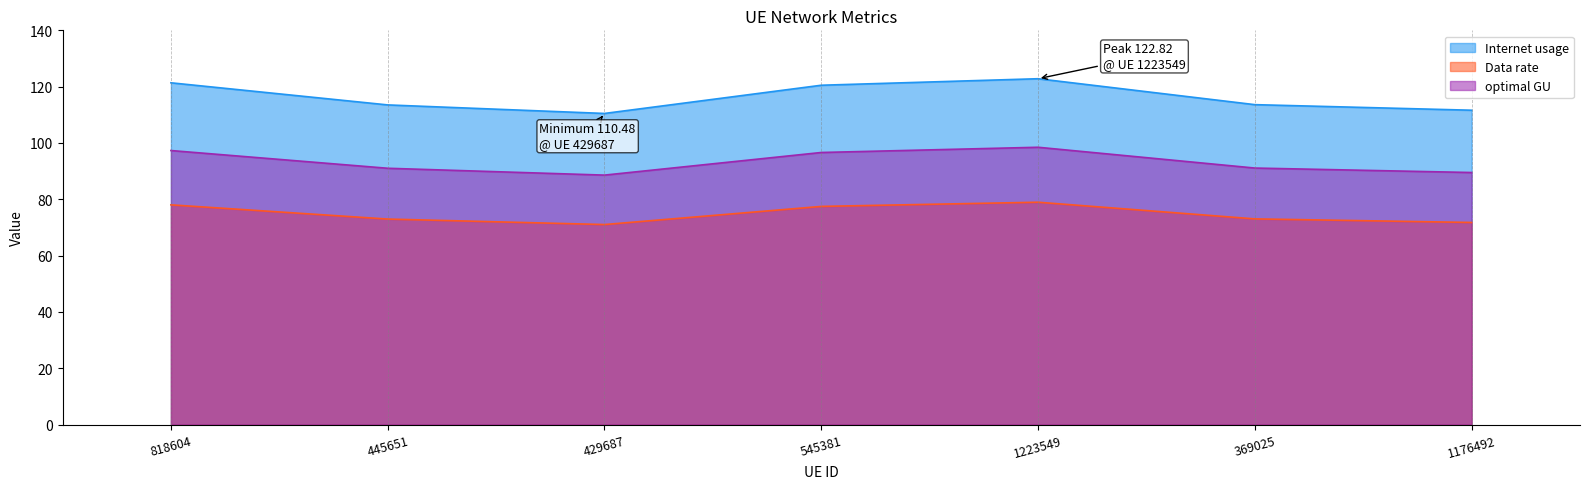

What is the label of the 6th point from the left?

369025